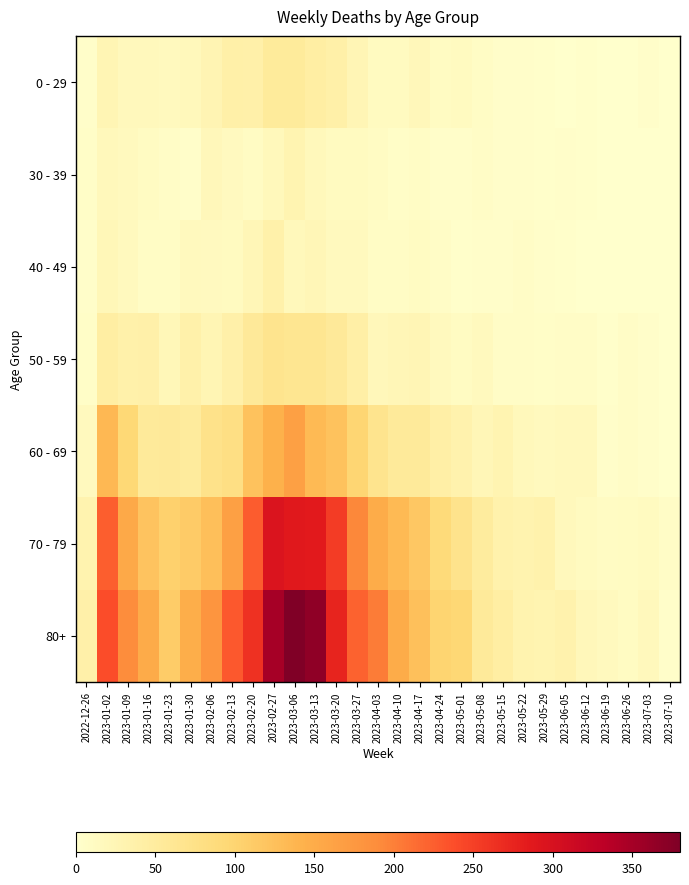

Reading left to right, extract all data points from this chart.

0 - 29: 2022-12-26=4	2023-01-02=26	2023-01-09=17	2023-01-16=17	2023-01-23=15	2023-01-30=18	2023-02-06=28	2023-02-13=39	2023-02-20=38	2023-02-27=53	2023-03-06=53	2023-03-13=44	2023-03-20=40	2023-03-27=24	2023-04-03=13	2023-04-10=13	2023-04-17=20	2023-04-24=11	2023-05-01=13	2023-05-08=8	2023-05-15=4	2023-05-22=3	2023-05-29=2	2023-06-05=1	2023-06-12=2	2023-06-19=1	2023-06-26=1	2023-07-03=3	2023-07-10=0
30 - 39: 2022-12-26=5	2023-01-02=18	2023-01-09=15	2023-01-16=11	2023-01-23=6	2023-01-30=4	2023-02-06=20	2023-02-13=14	2023-02-20=10	2023-02-27=18	2023-03-06=29	2023-03-13=19	2023-03-20=13	2023-03-27=12	2023-04-03=9	2023-04-10=5	2023-04-17=8	2023-04-24=3	2023-05-01=4	2023-05-08=6	2023-05-15=4	2023-05-22=3	2023-05-29=2	2023-06-05=3	2023-06-12=2	2023-06-19=1	2023-06-26=1	2023-07-03=0	2023-07-10=0
40 - 49: 2022-12-26=4	2023-01-02=21	2023-01-09=16	2023-01-16=8	2023-01-23=8	2023-01-30=15	2023-02-06=14	2023-02-13=13	2023-02-20=23	2023-02-27=36	2023-03-06=19	2023-03-13=23	2023-03-20=16	2023-03-27=16	2023-04-03=8	2023-04-10=8	2023-04-17=11	2023-04-24=7	2023-05-01=2	2023-05-08=4	2023-05-15=3	2023-05-22=6	2023-05-29=3	2023-06-05=2	2023-06-12=1	2023-06-19=1	2023-06-26=0	2023-07-03=0	2023-07-10=0
50 - 59: 2022-12-26=5	2023-01-02=44	2023-01-09=37	2023-01-16=38	2023-01-23=21	2023-01-30=37	2023-02-06=26	2023-02-13=38	2023-02-20=55	2023-02-27=68	2023-03-06=65	2023-03-13=65	2023-03-20=55	2023-03-27=41	2023-04-03=20	2023-04-10=23	2023-04-17=25	2023-04-24=16	2023-05-01=11	2023-05-08=15	2023-05-15=7	2023-05-22=6	2023-05-29=5	2023-06-05=6	2023-06-12=6	2023-06-19=2	2023-06-26=6	2023-07-03=3	2023-07-10=1
60 - 69: 2022-12-26=16	2023-01-02=134	2023-01-09=94	2023-01-16=54	2023-01-23=55	2023-01-30=51	2023-02-06=72	2023-02-13=80	2023-02-20=123	2023-02-27=143	2023-03-06=166	2023-03-13=133	2023-03-20=122	2023-03-27=98	2023-04-03=68	2023-04-10=54	2023-04-17=54	2023-04-24=41	2023-05-01=33	2023-05-08=23	2023-05-15=29	2023-05-22=18	2023-05-29=15	2023-06-05=17	2023-06-12=17	2023-06-19=4	2023-06-26=7	2023-07-03=3	2023-07-10=0
70 - 79: 2022-12-26=32	2023-01-02=225	2023-01-09=153	2023-01-16=121	2023-01-23=104	2023-01-30=112	2023-02-06=127	2023-02-13=165	2023-02-20=227	2023-02-27=294	2023-03-06=287	2023-03-13=285	2023-03-20=253	2023-03-27=193	2023-04-03=149	2023-04-10=133	2023-04-17=117	2023-04-24=90	2023-05-01=71	2023-05-08=50	2023-05-15=35	2023-05-22=32	2023-05-29=35	2023-06-05=17	2023-06-12=13	2023-06-19=10	2023-06-26=11	2023-07-03=12	2023-07-10=6
80+: 2022-12-26=38	2023-01-02=238	2023-01-09=189	2023-01-16=150	2023-01-23=110	2023-01-30=148	2023-02-06=179	2023-02-13=230	2023-02-20=263	2023-02-27=349	2023-03-06=380	2023-03-13=368	2023-03-20=275	2023-03-27=222	2023-04-03=203	2023-04-10=149	2023-04-17=126	2023-04-24=100	2023-05-01=95	2023-05-08=54	2023-05-15=44	2023-05-22=32	2023-05-29=29	2023-06-05=33	2023-06-12=20	2023-06-19=16	2023-06-26=11	2023-07-03=17	2023-07-10=4